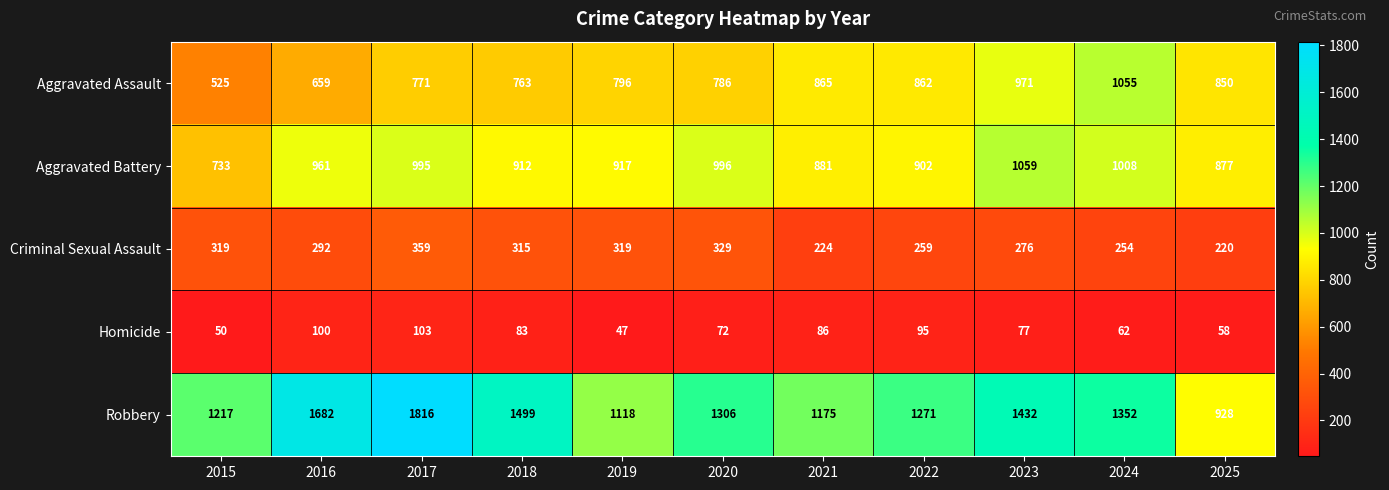

True or false: Robbery has a value of 2174 at 2015.

False